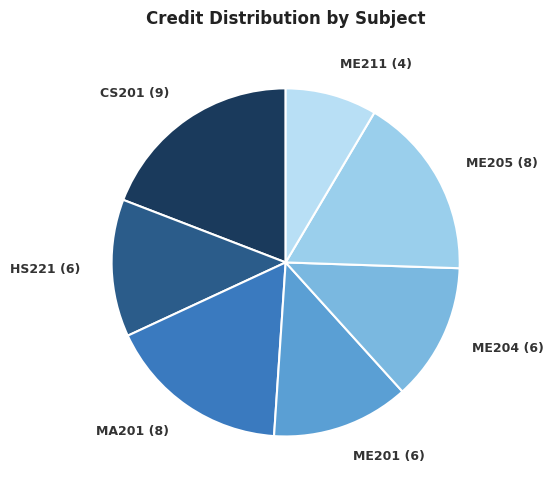

True or false: ME211 (4) accounts for 3% of the total.

False